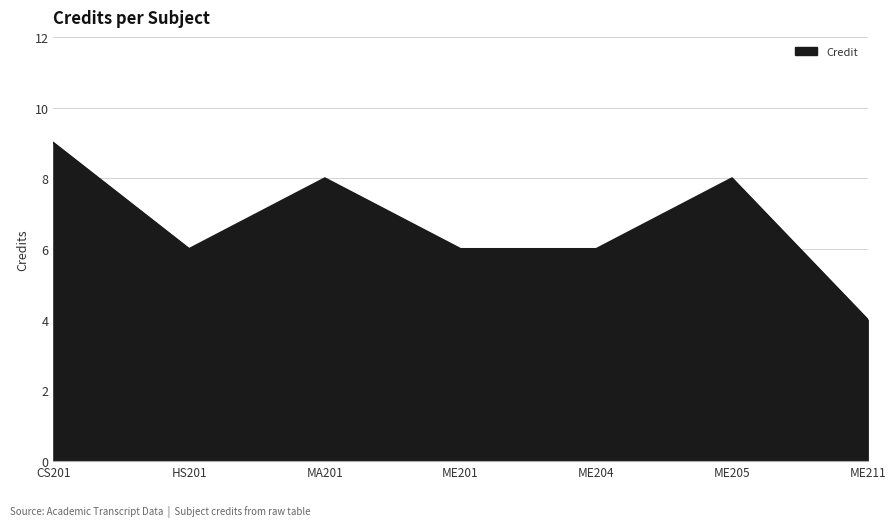

What is the smallest value displayed?

4